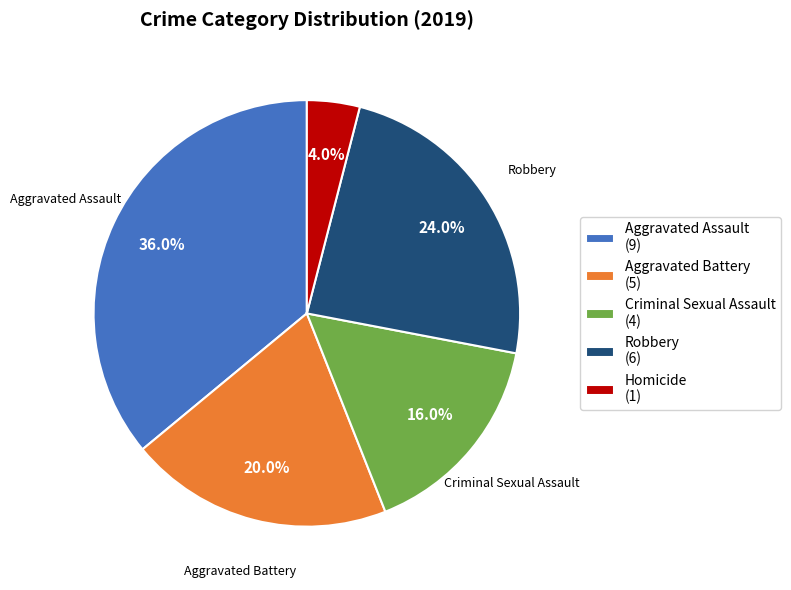

What is the smallest slice in the pie chart?

Homicide